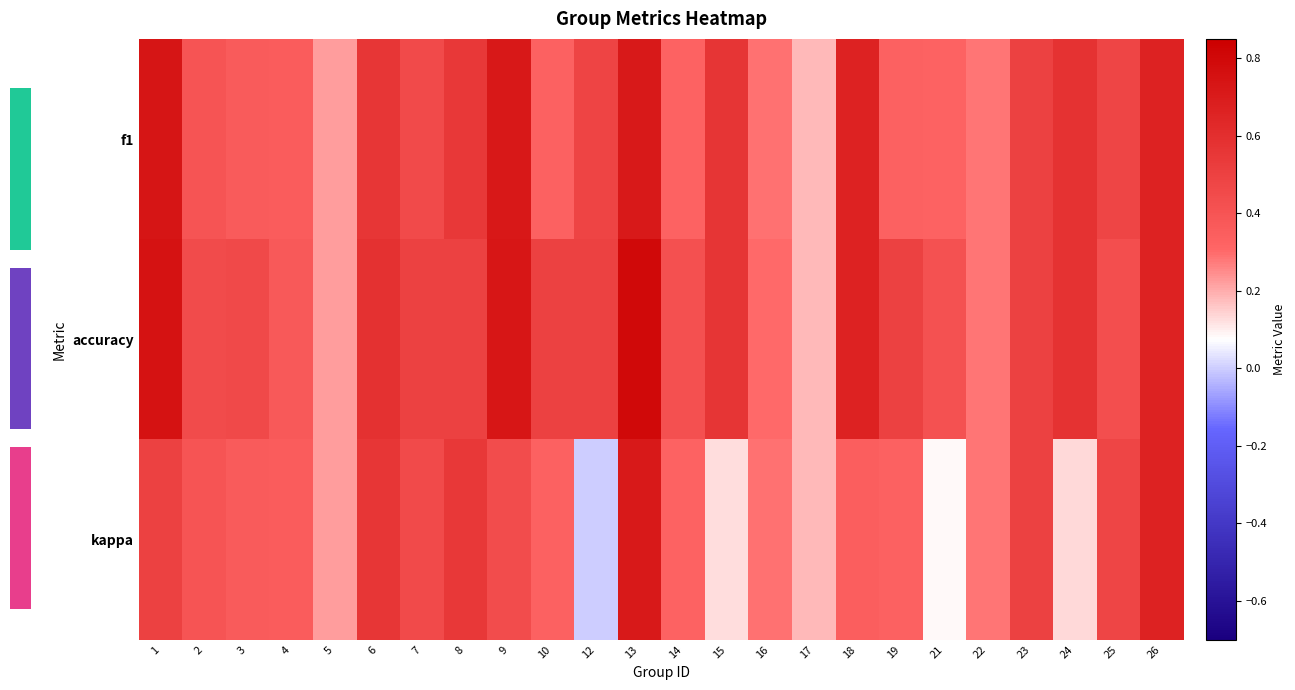

Between 18 and 21, which is larger?

18